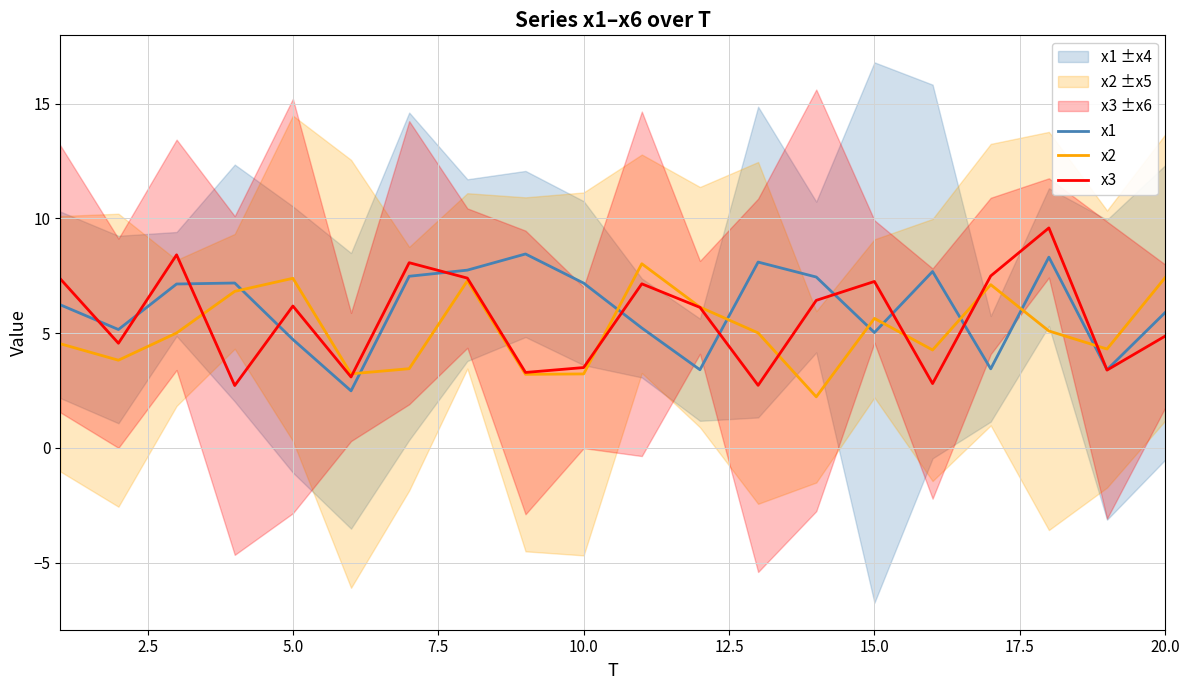

The value of x2 at 10.0 is 3.2. True or false?

True